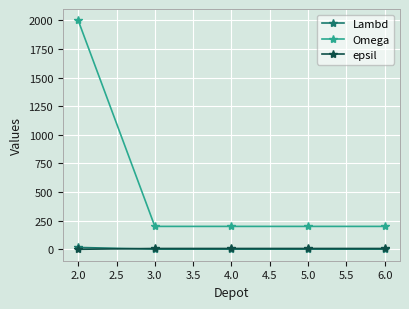

Does the chart display data point markers on the line(s)?

Yes